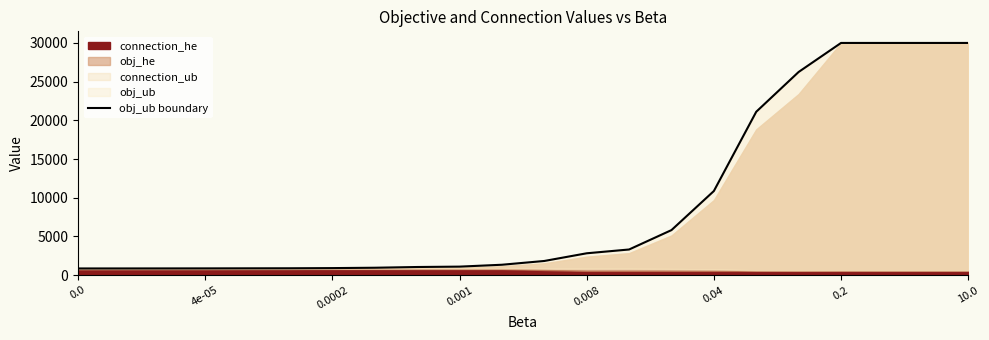

What is the smallest value displayed?

861.0